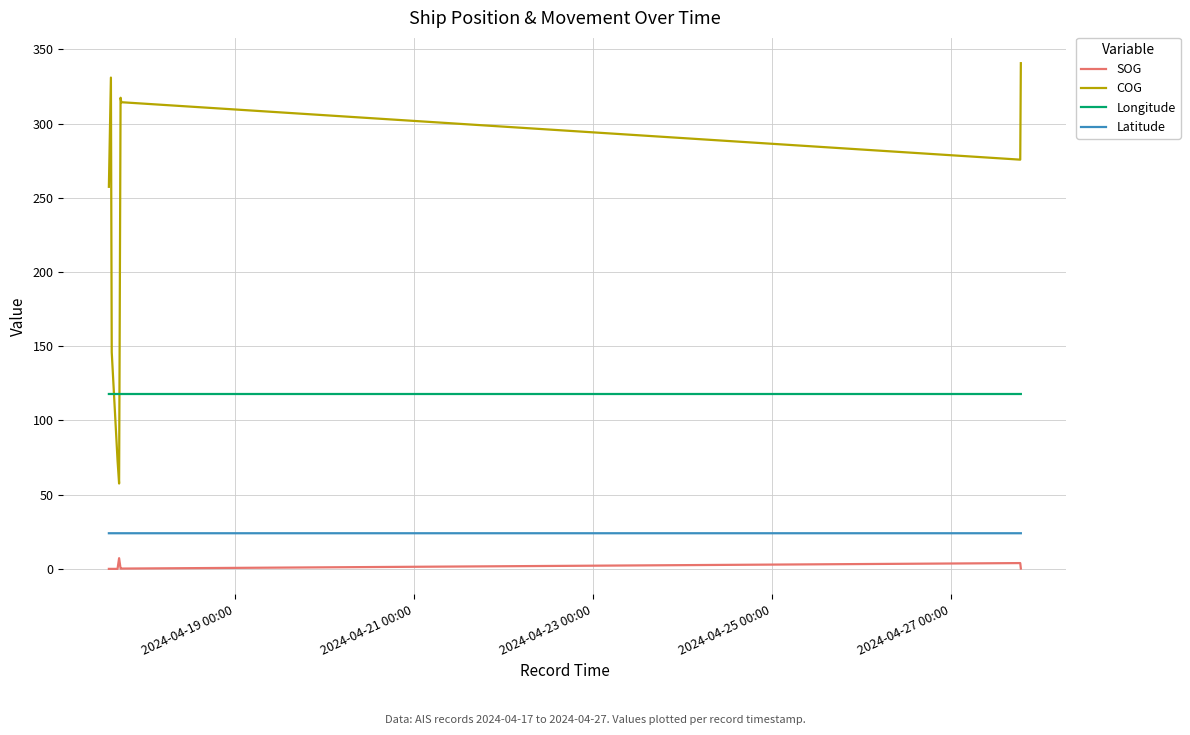

What are all the series names shown in the legend?

SOG, COG, Longitude, Latitude